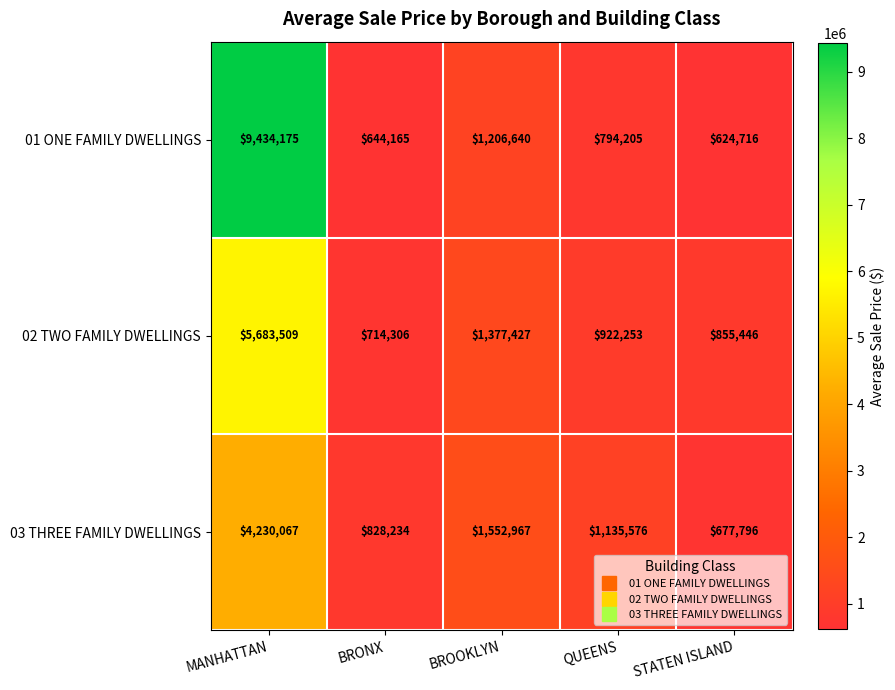

Rank the series at BRONX from lowest to highest value.

01 ONE FAMILY DWELLINGS, 02 TWO FAMILY DWELLINGS, 03 THREE FAMILY DWELLINGS